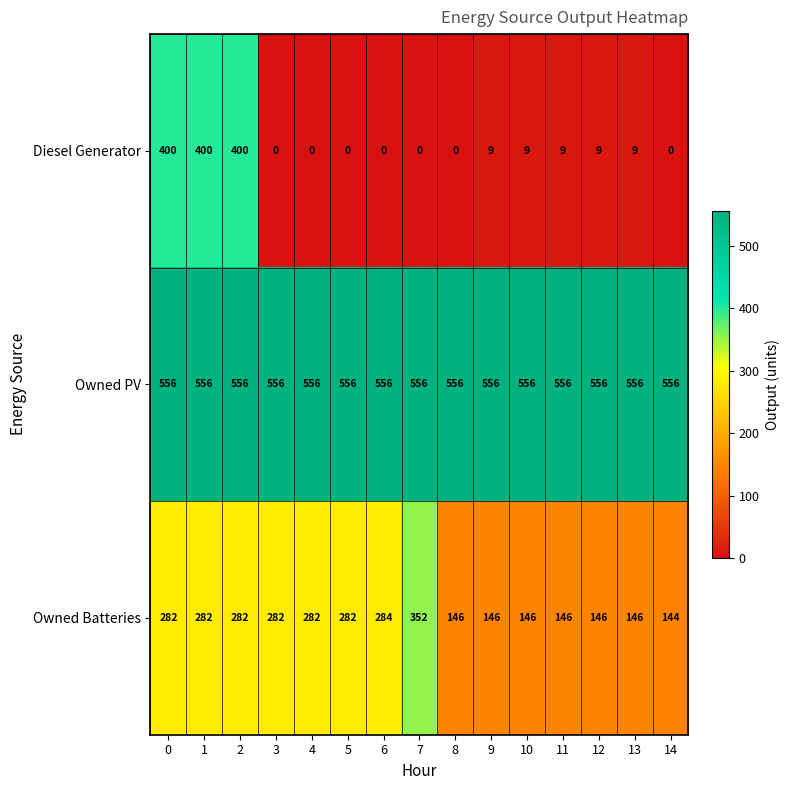

True or false: Diesel Generator has a value of 4 at 10.

False